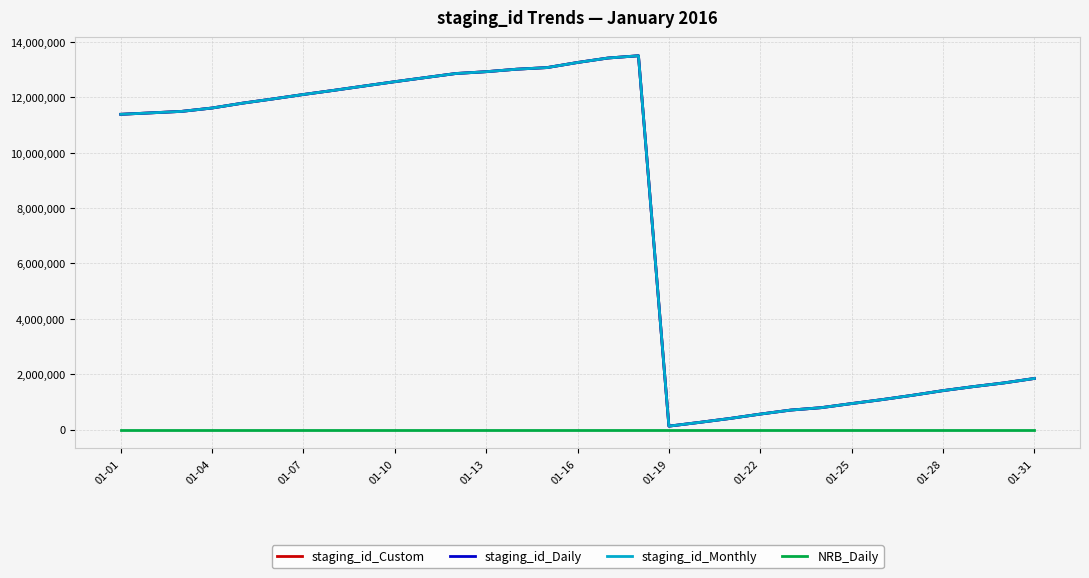

What is the maximum value for staging_id_Daily?

13503556